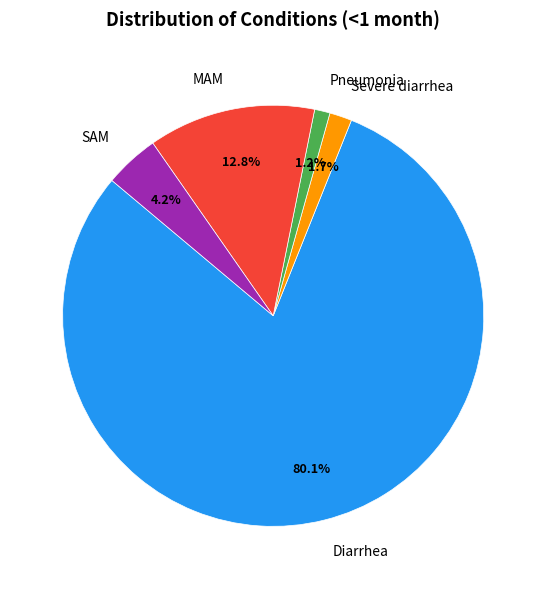

What is the total percentage of Severe diarrhea and Diarrhea?

81.8%